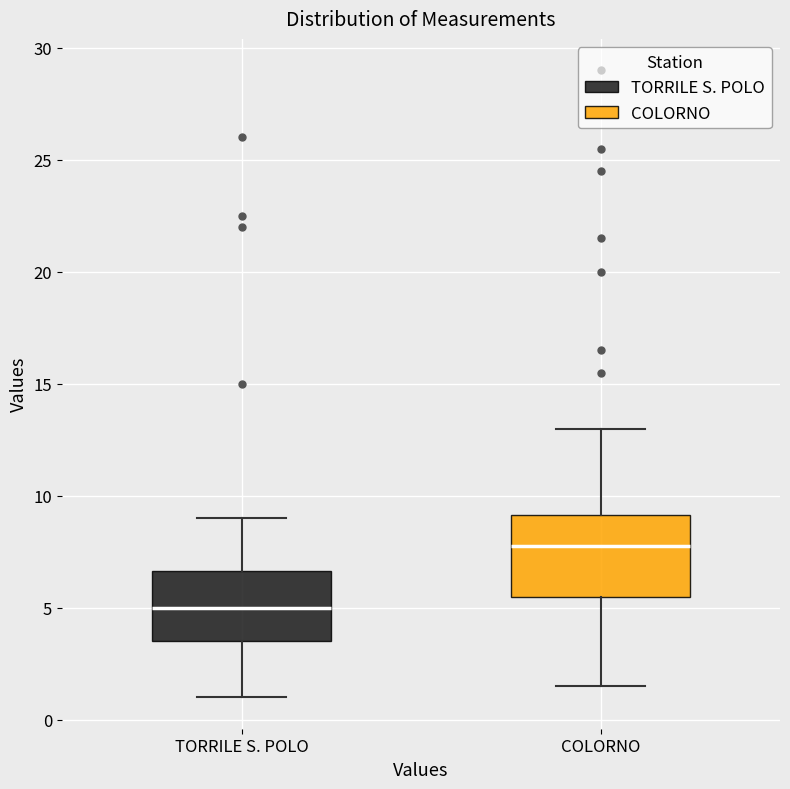

Which box's median line is the lowest?

TORRILE S. POLO